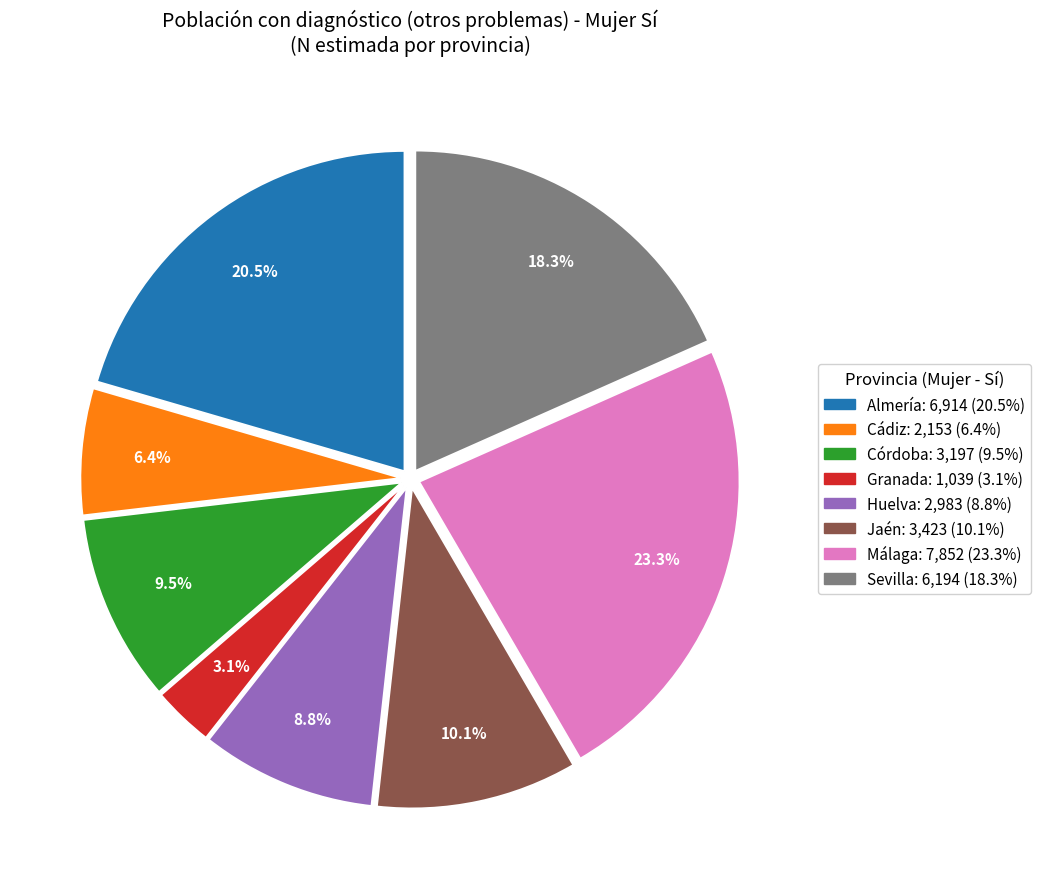

What portion of the pie excludes Almería?

79.5%